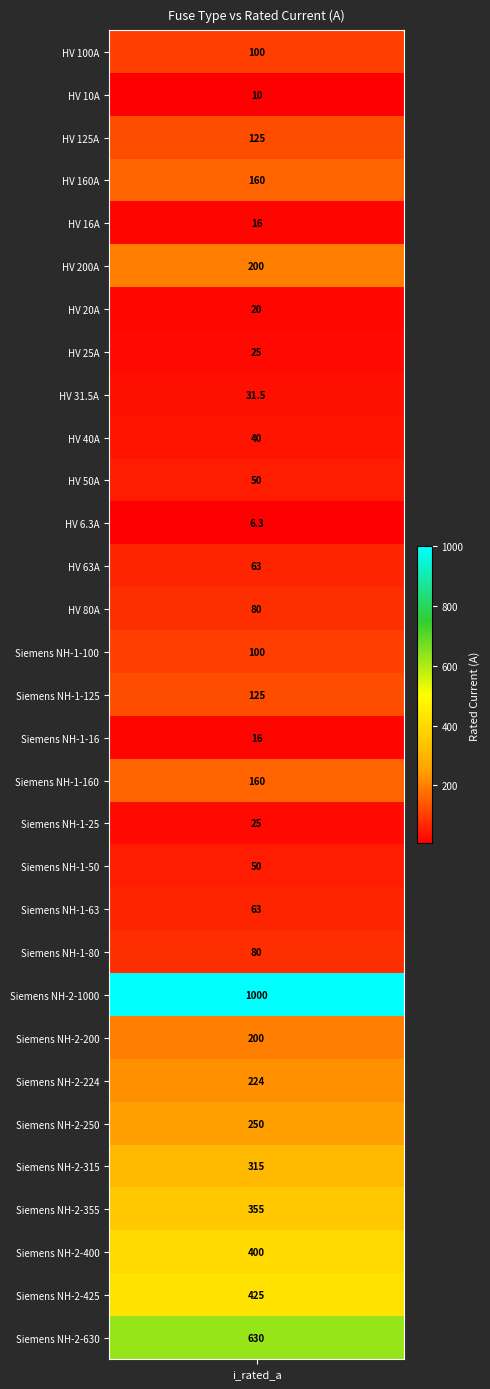

What is the change in value from 3 to 29?

+265.0